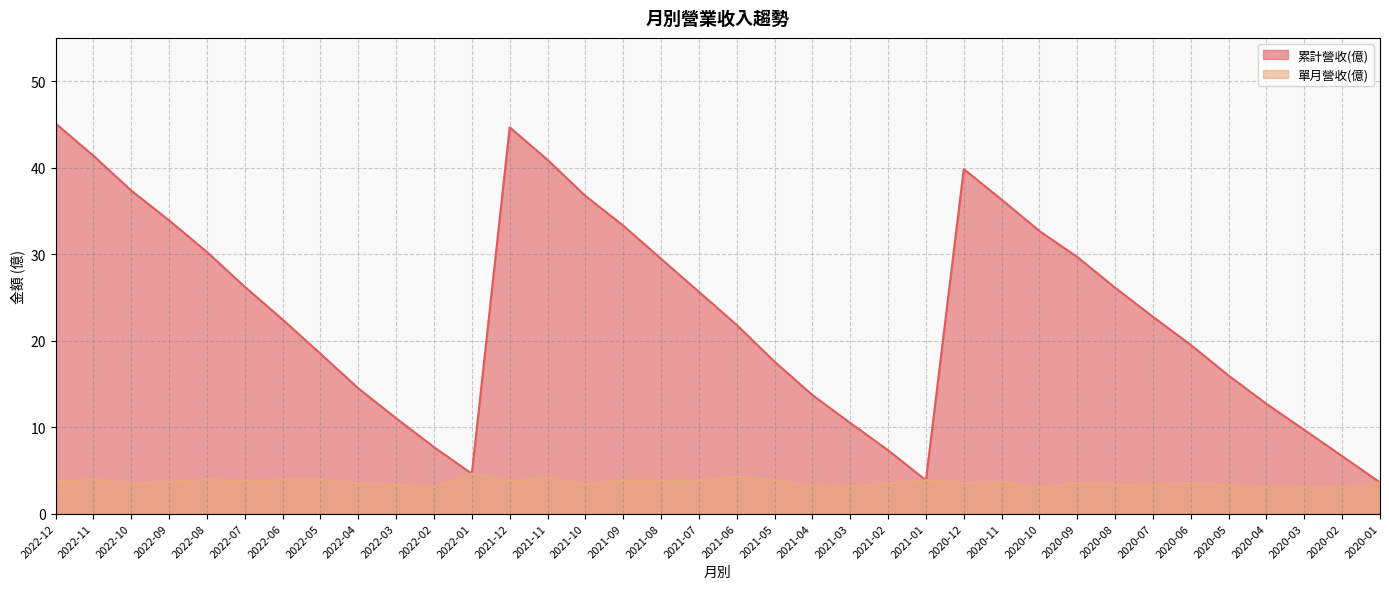

What position from the right is 2021-01?

13